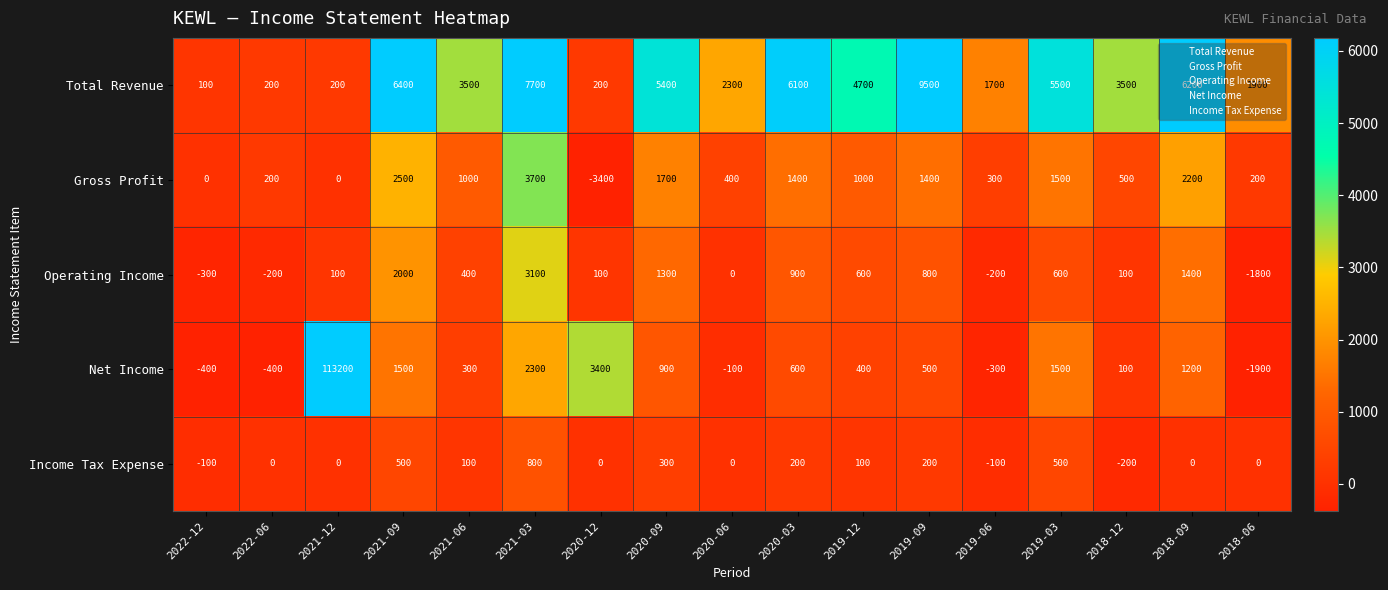

What is the difference between the highest and lowest values at 2019-12?

4600